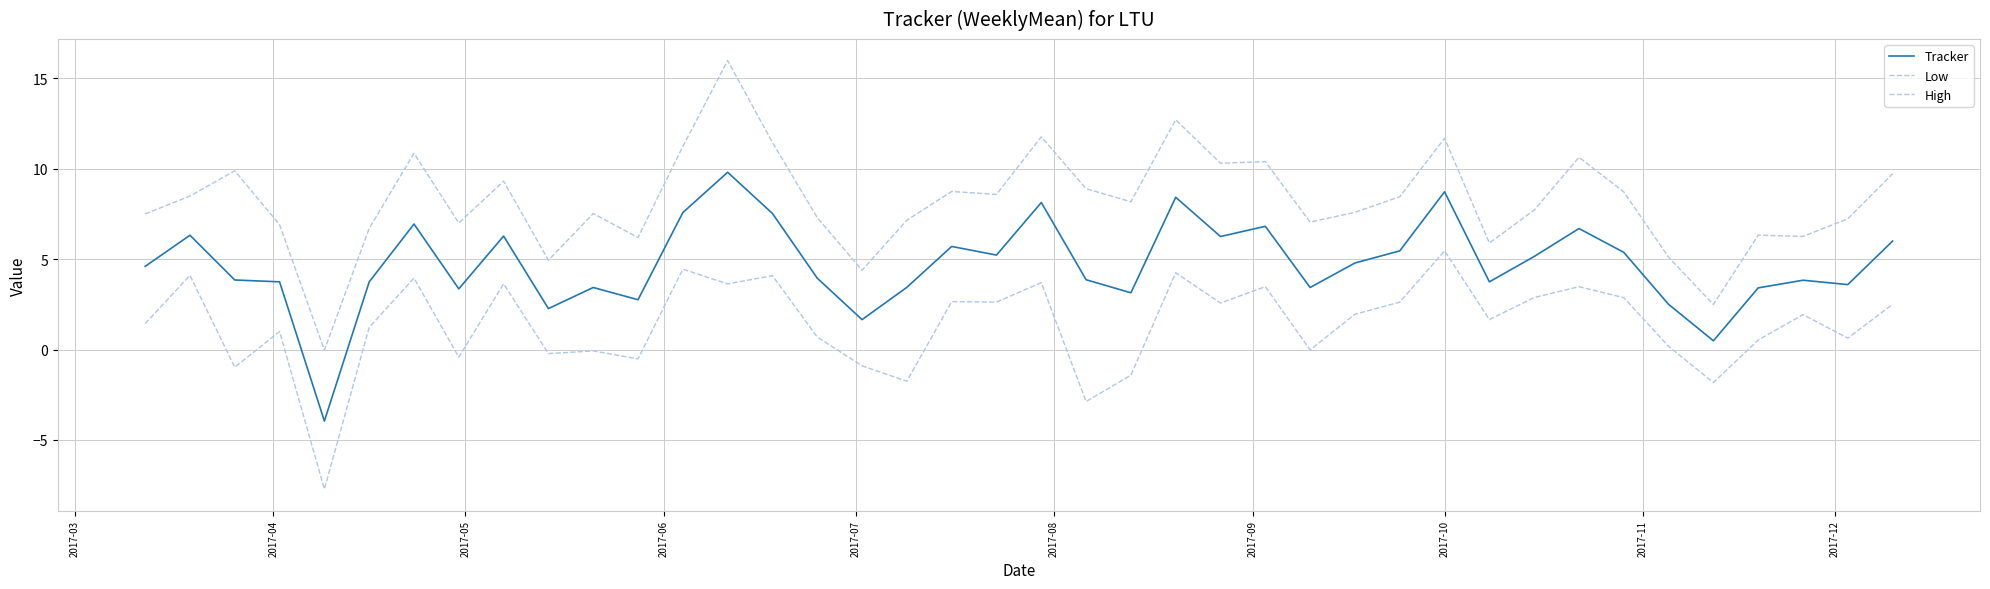

True or false: High has more than 2 points higher than both neighbors.

True